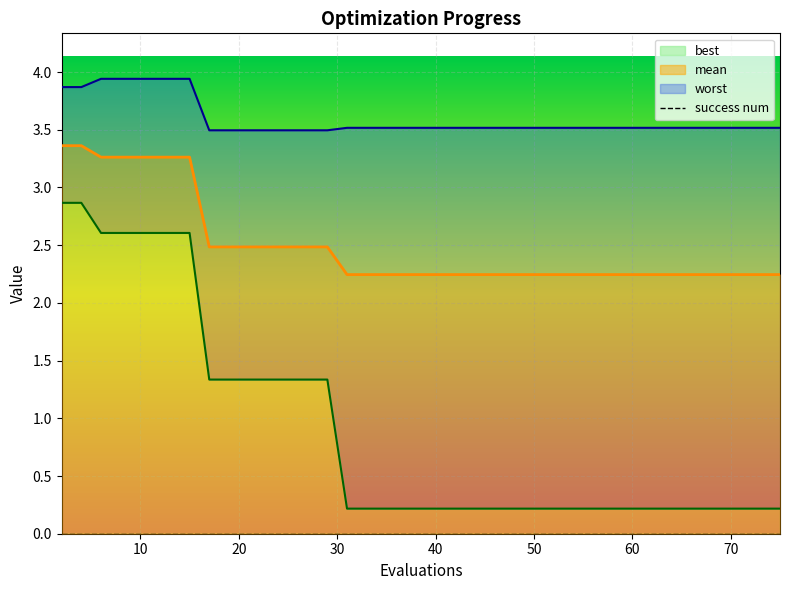

True or false: mean has more than 1 interior local peaks.

False